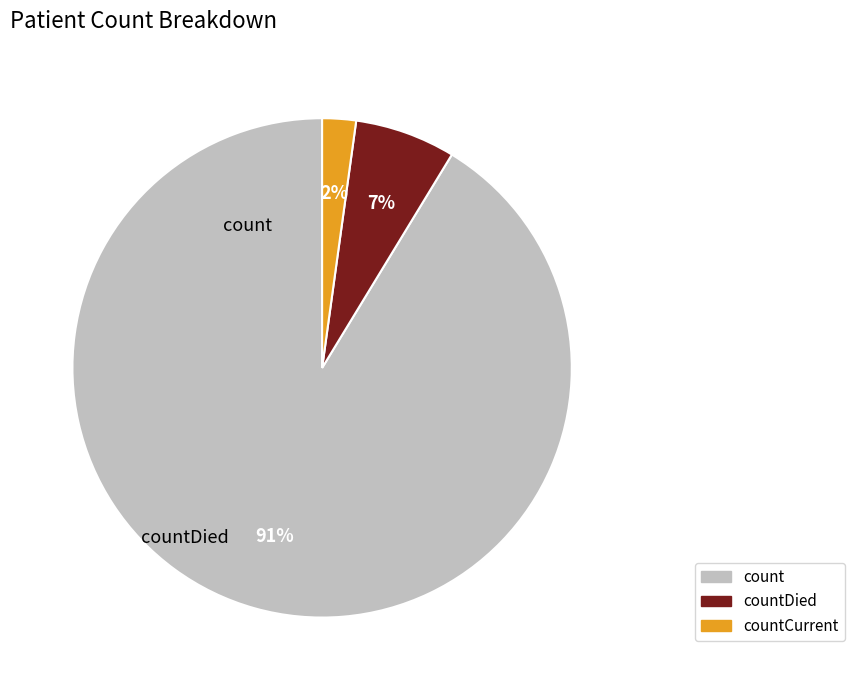

What is the change in value from countDied to countCurrent?

-675